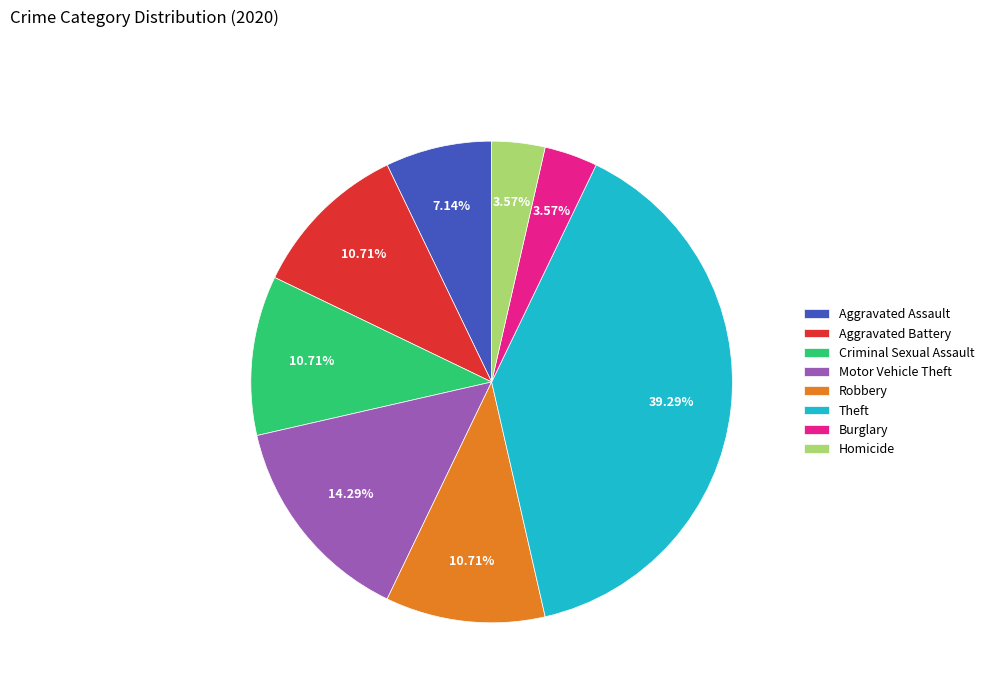

What percentage is the Robbery slice, to the nearest percent?

11%